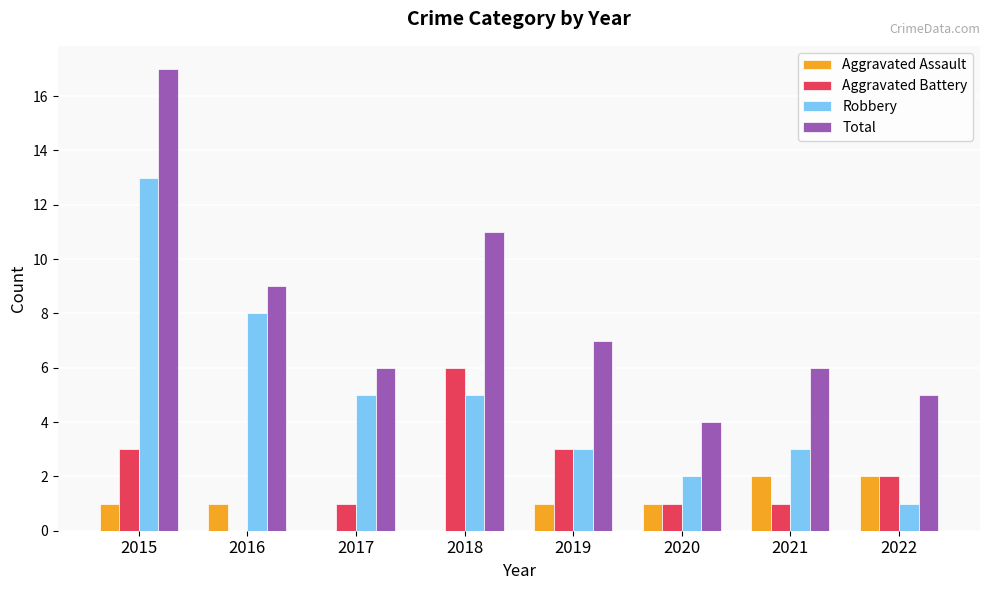

How many groups of bars are there?

8